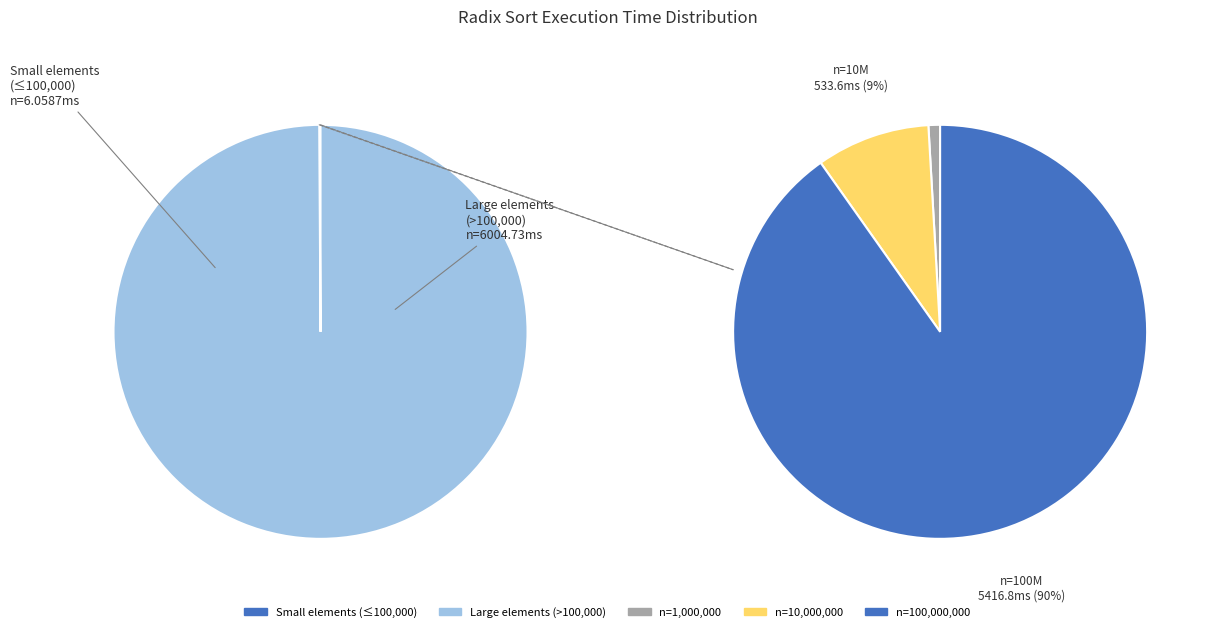

Is there any slice that represents more than half of the pie?

Yes